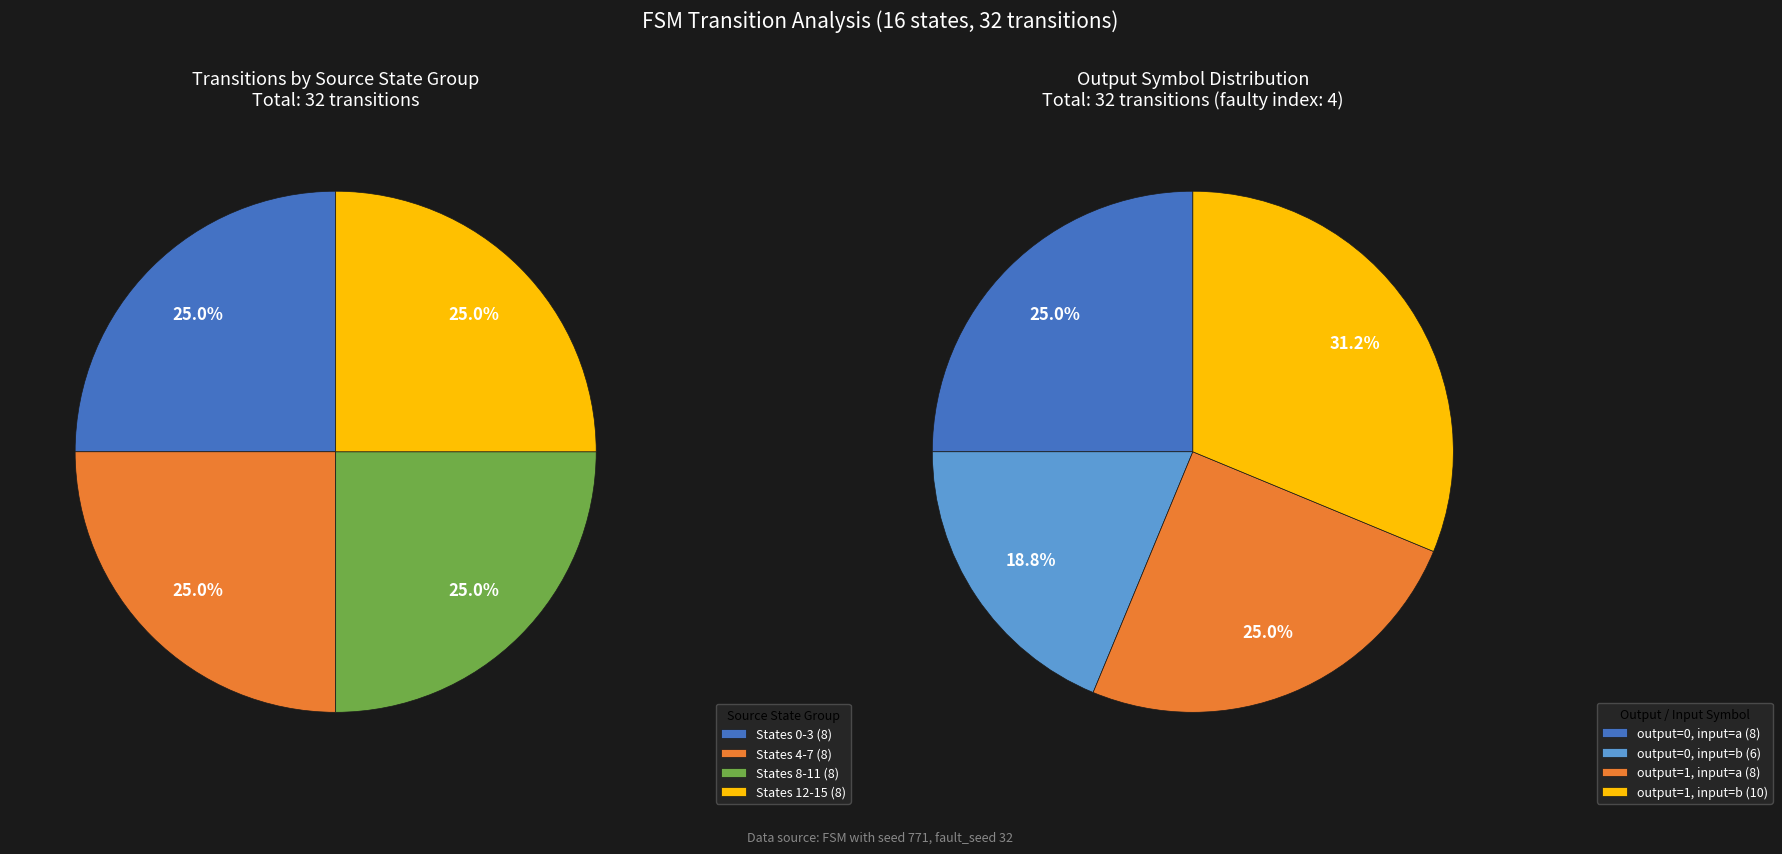

Combined, do 10->6 b and 8->2 b account for over 50%?

No